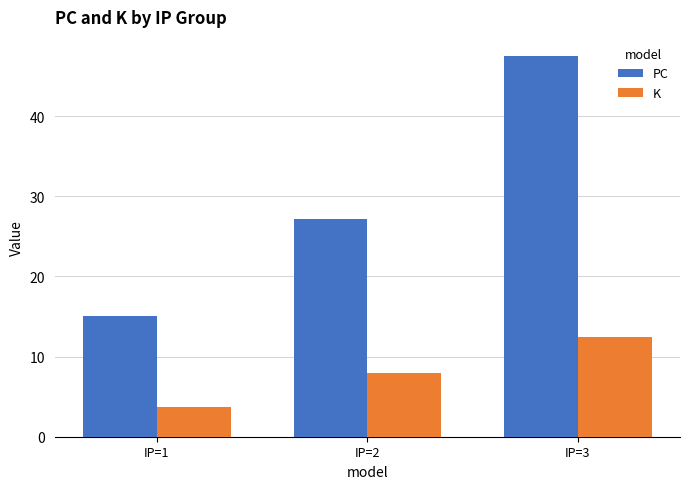

What is the difference between the PC values at IP=2 and IP=1?

12.1